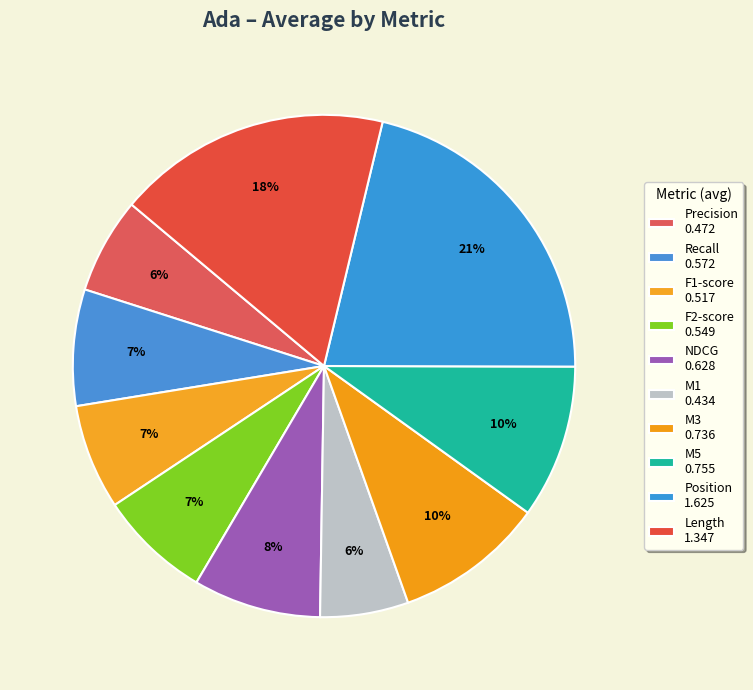

How many slices are in this pie chart?

10